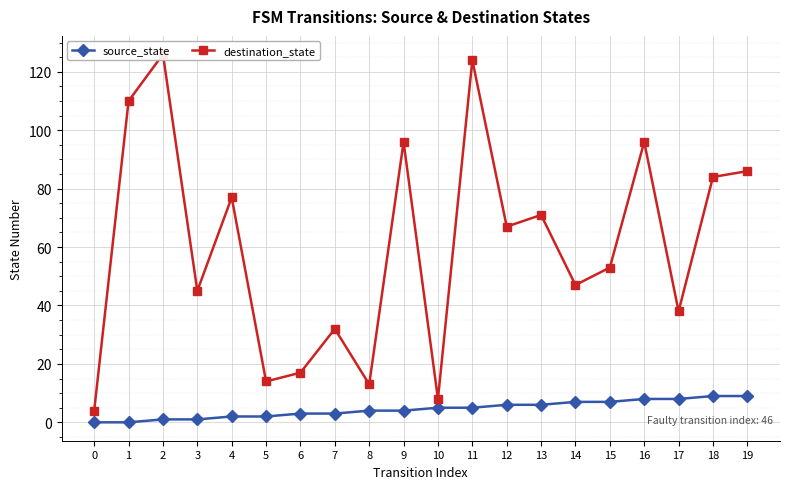

How many lines are shown in the chart?

2